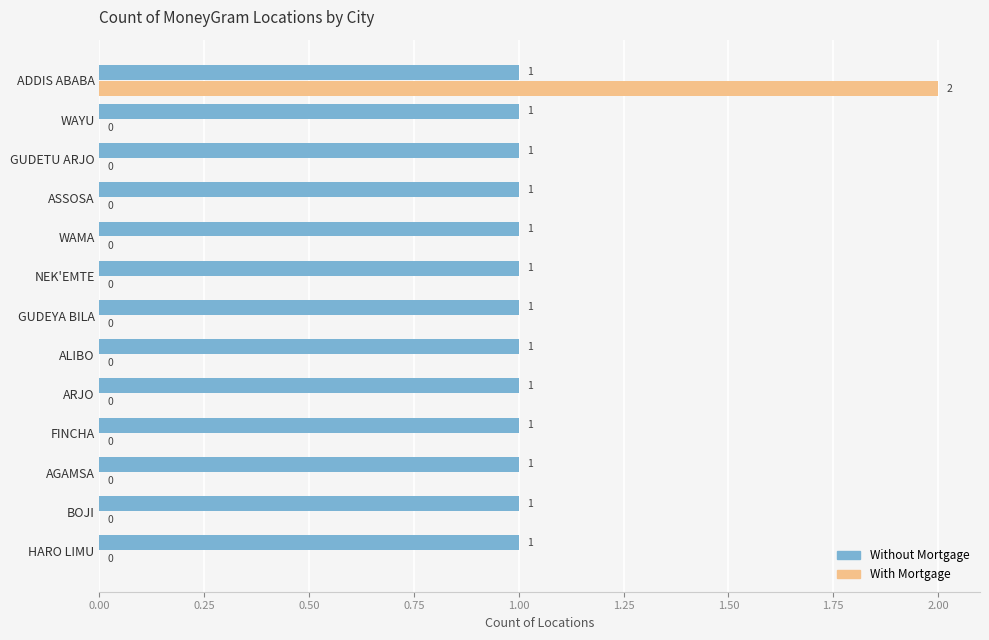

Which series has the largest total across all categories?

Without Mortgage